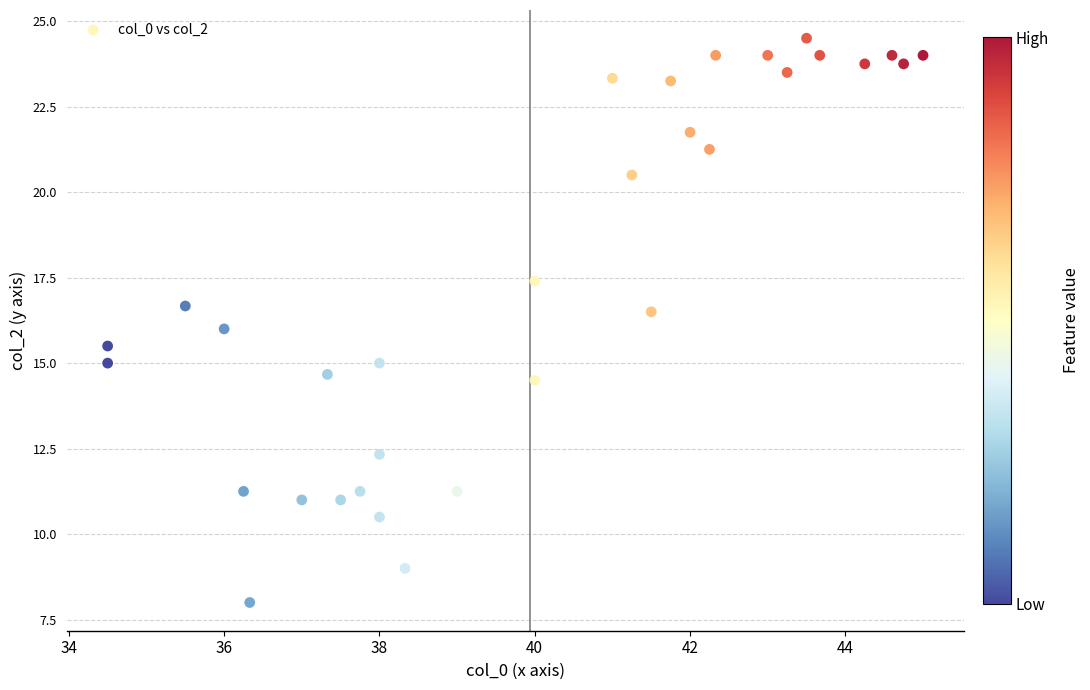

What is the range of Y values (max minus min)?

16.5